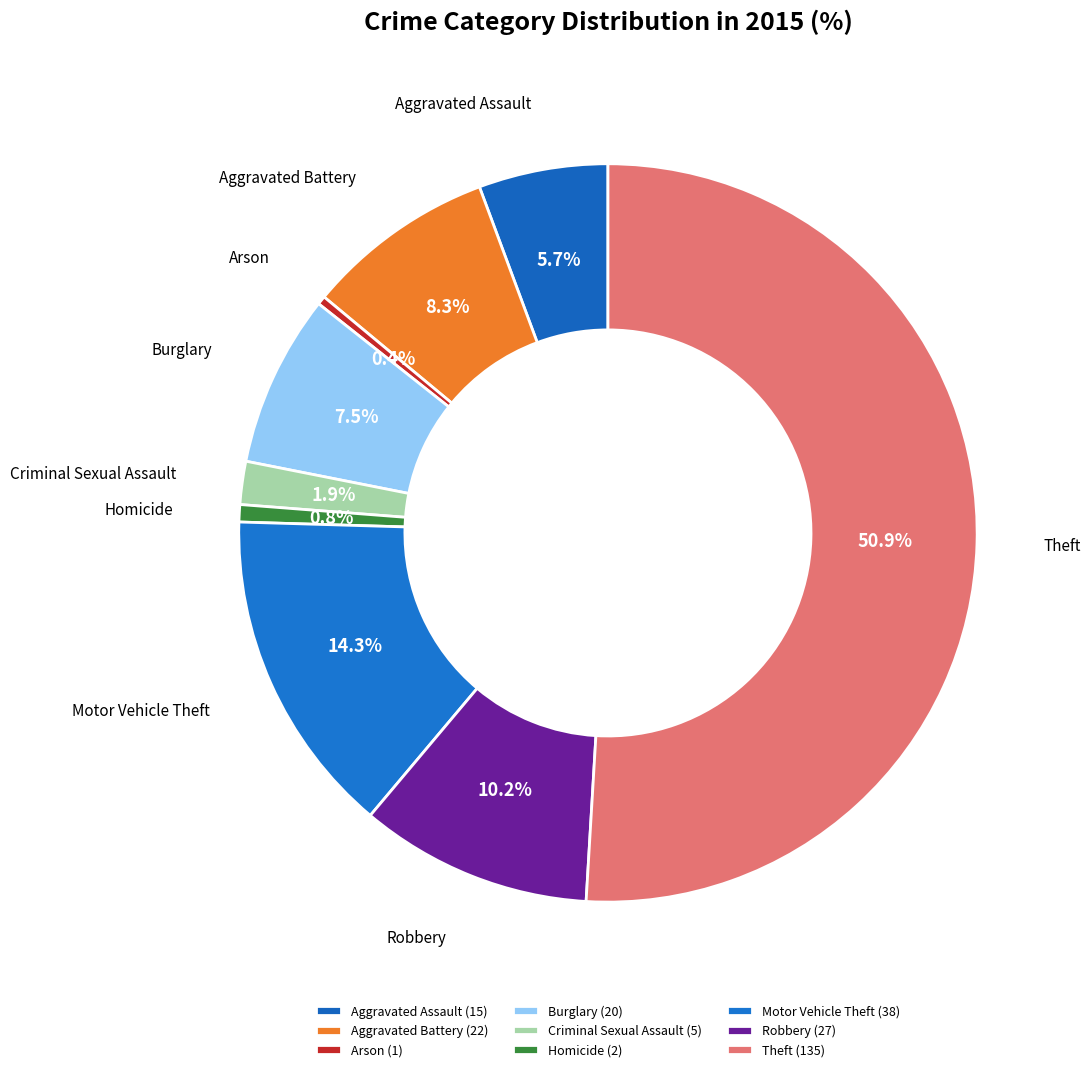

What percentage is NOT represented by Criminal Sexual Assault?

98.1%